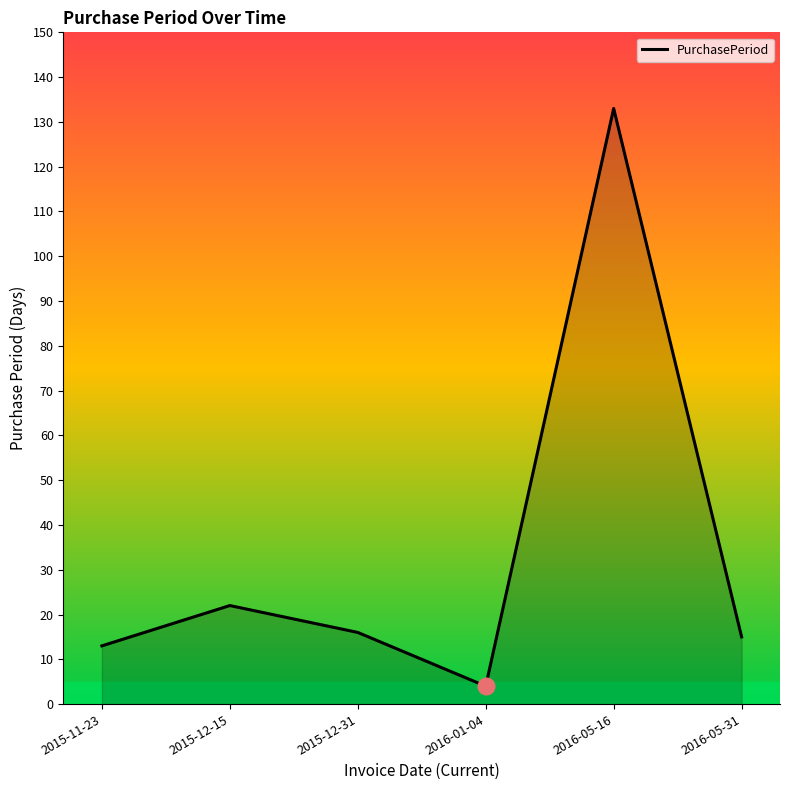

What is the maximum value shown in the chart?

133